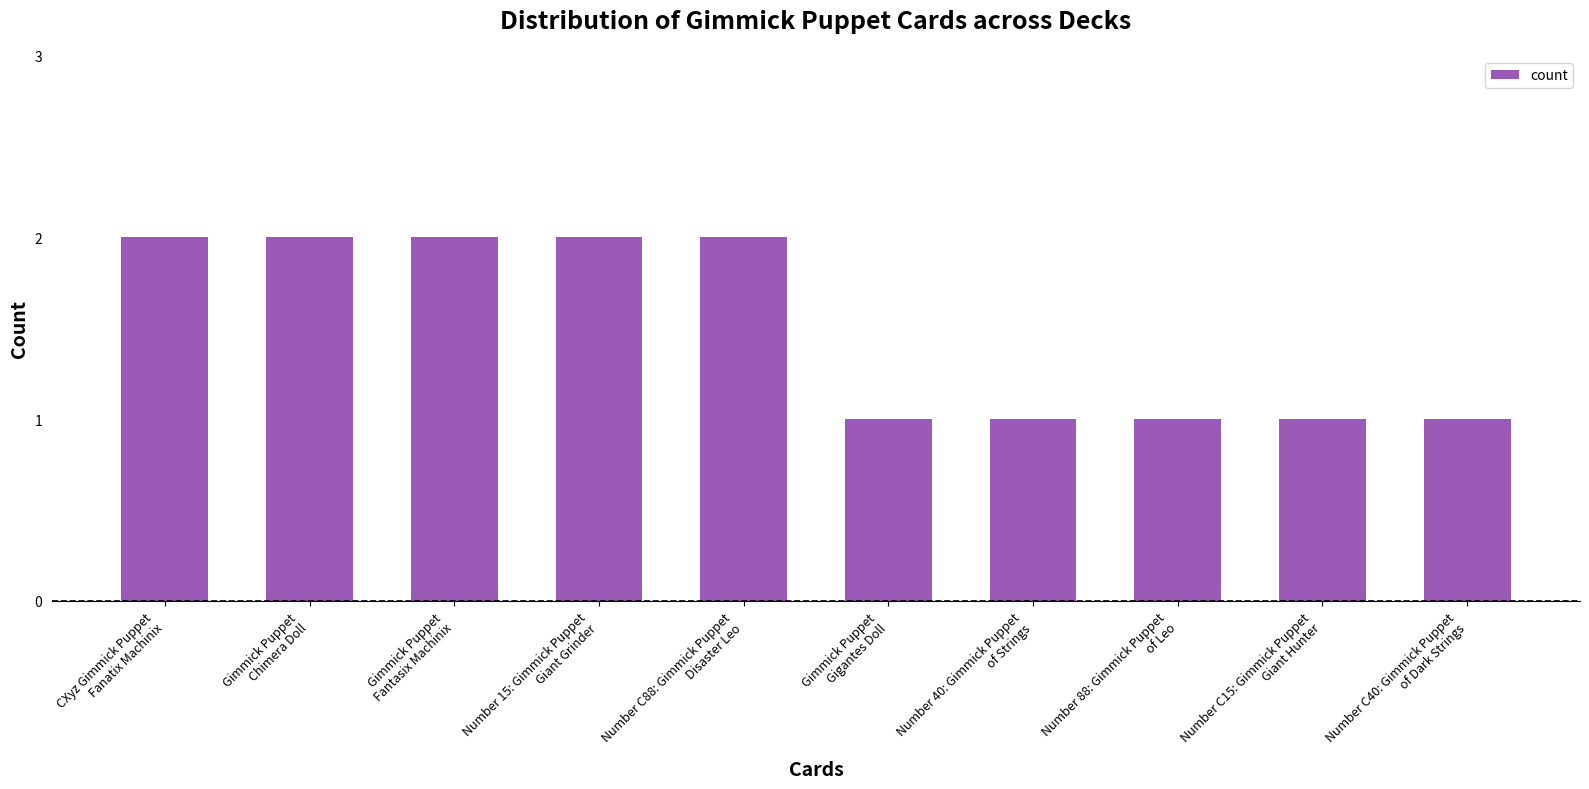

What is the sum of all values?

15